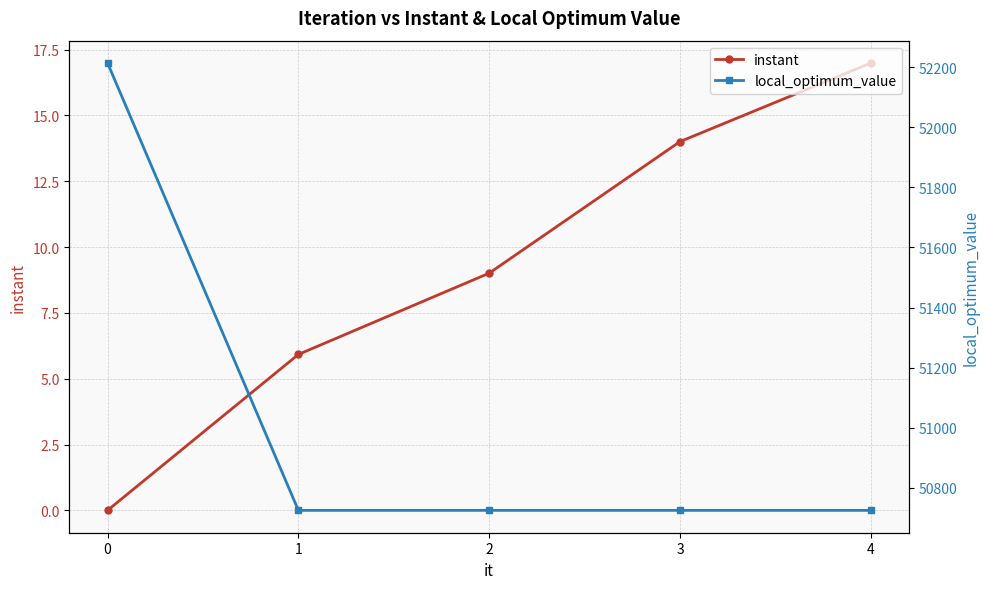

How many categories are shown in the chart?

5